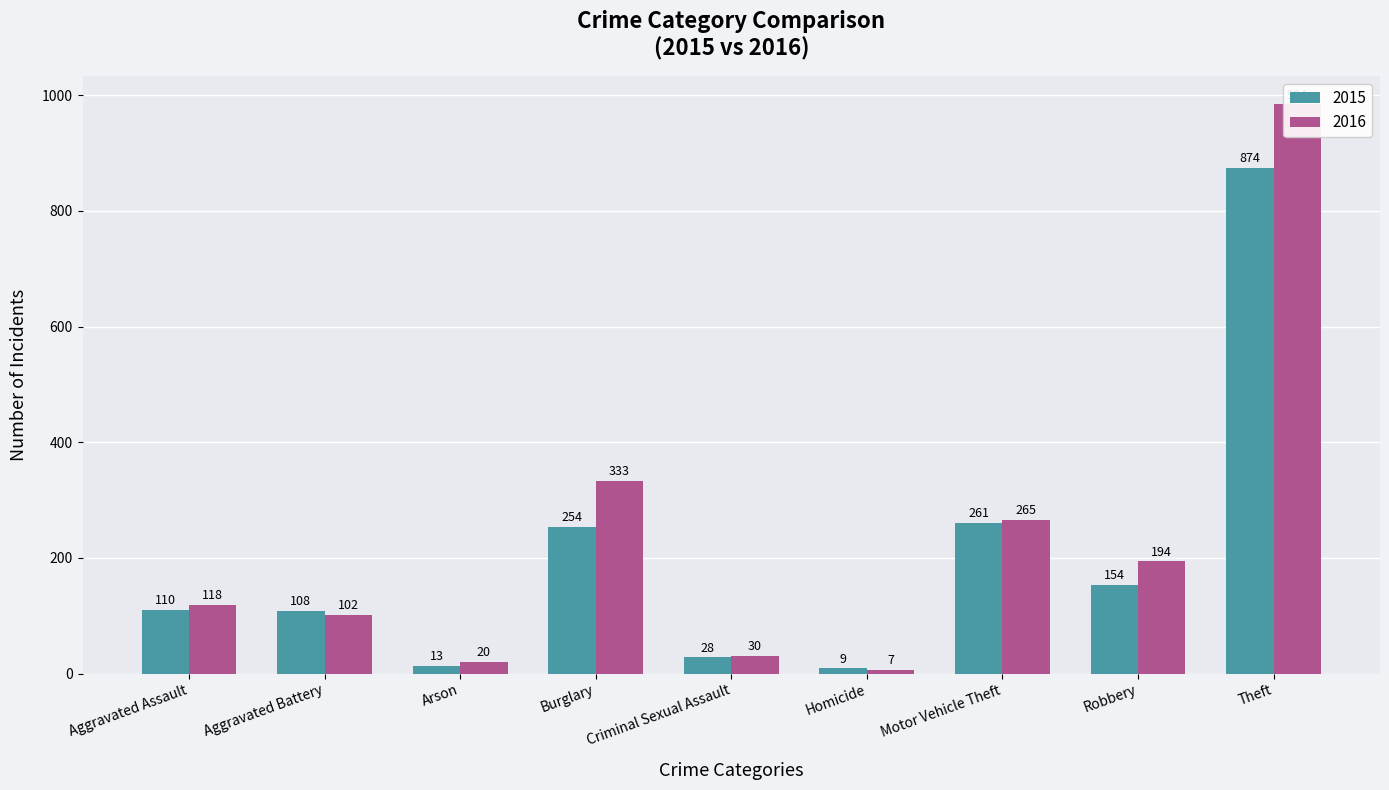

Is it true that 2015 equals 154 at Robbery?

True